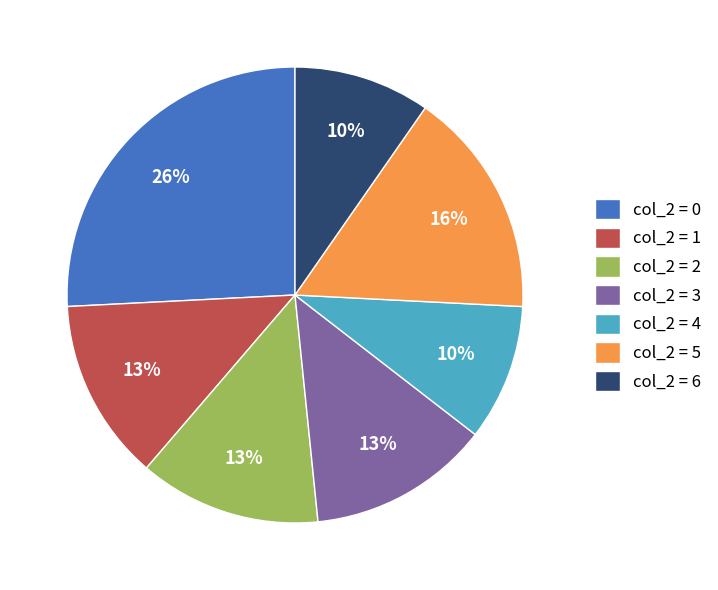

Do col_2 = 4 and col_2 = 6 together represent more than half of the pie?

No